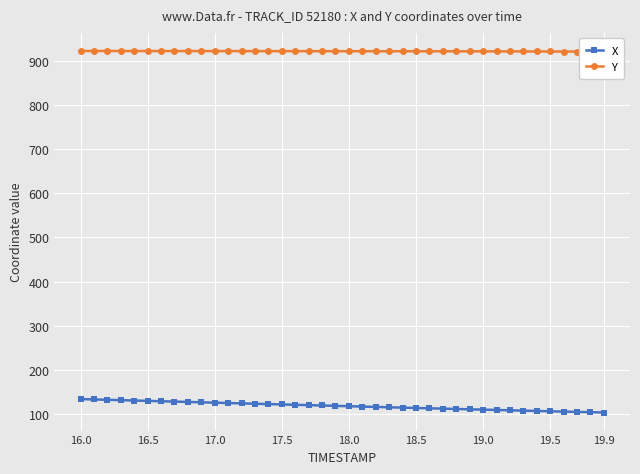

At which label does X first exceed 119?

16.0